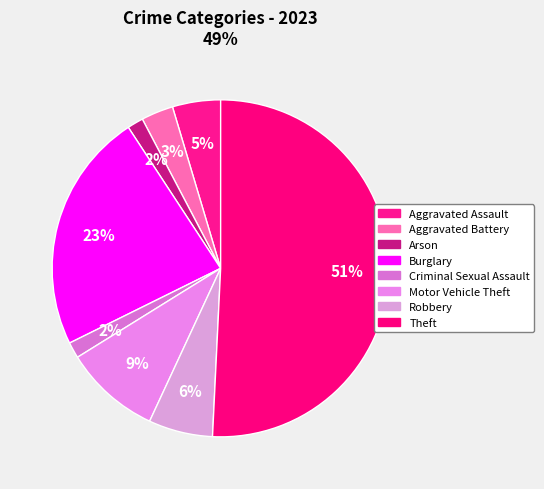

To the nearest percent, what is the difference between the largest and smallest slice percentages?

49%